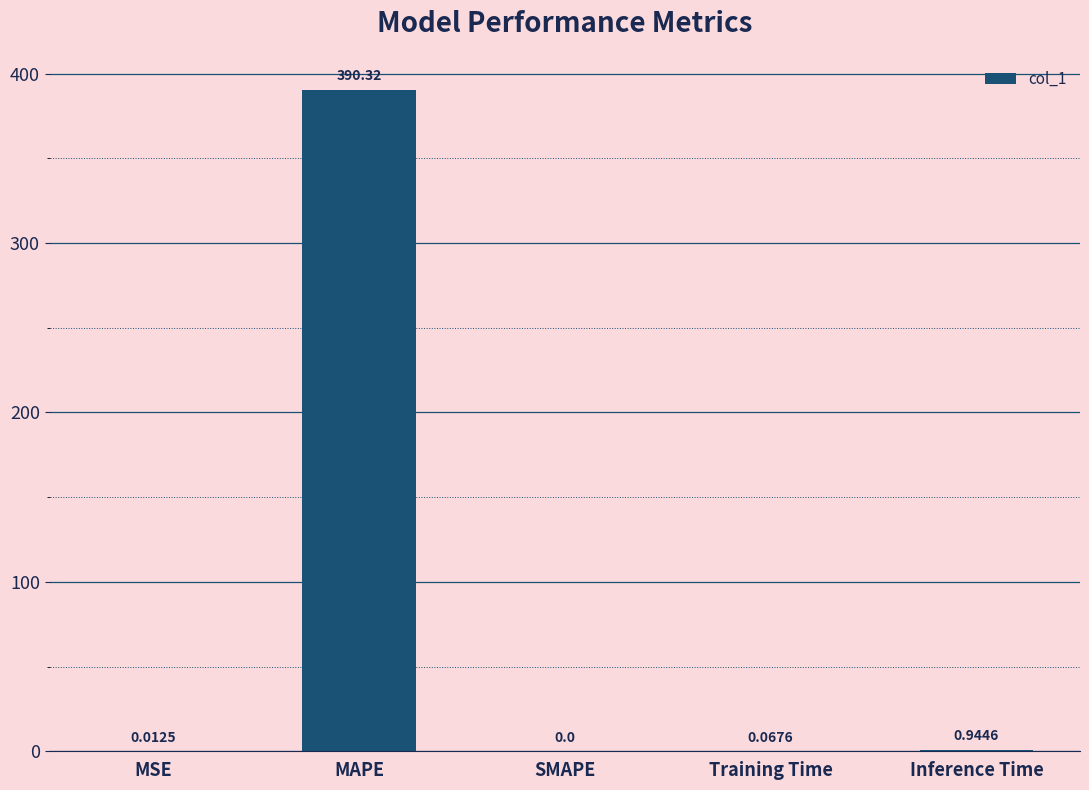

Which label corresponds to the largest value in the chart?

MAPE